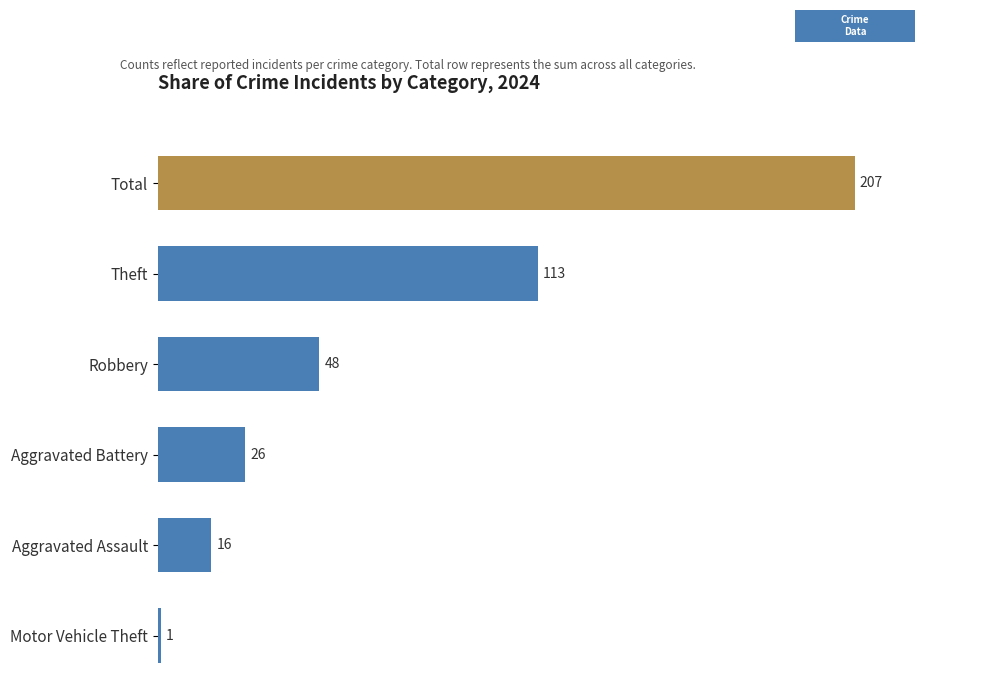

Are the bars grouped side by side (vs. stacked)?

No